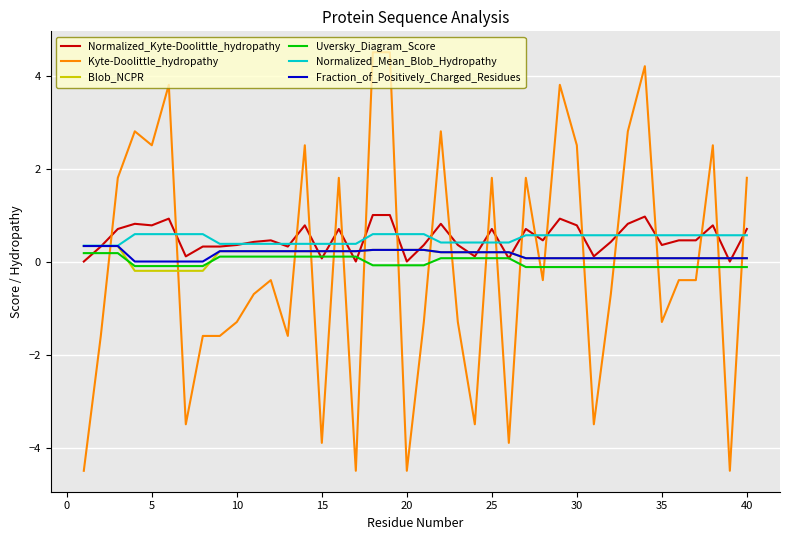

What is the smallest value displayed?

-4.5